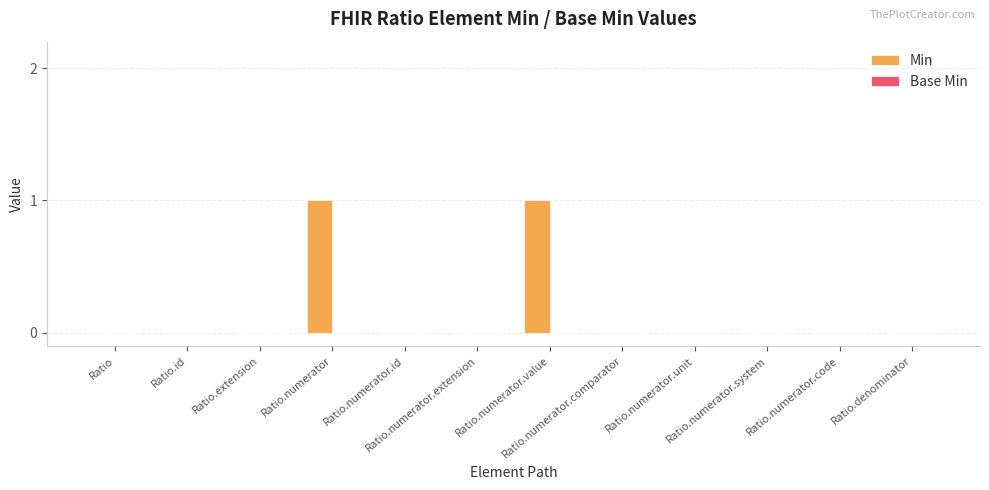

How many categories are shown in the chart?

12